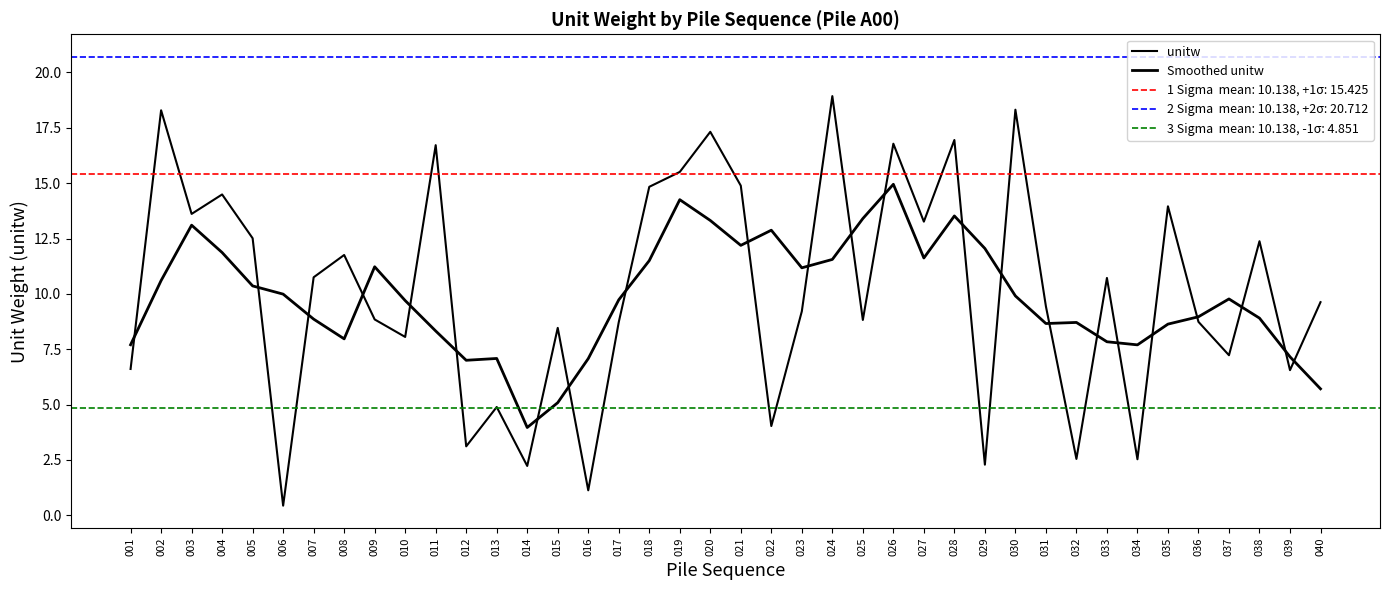

At which category does Smoothed unitw reach its first local peak?

003